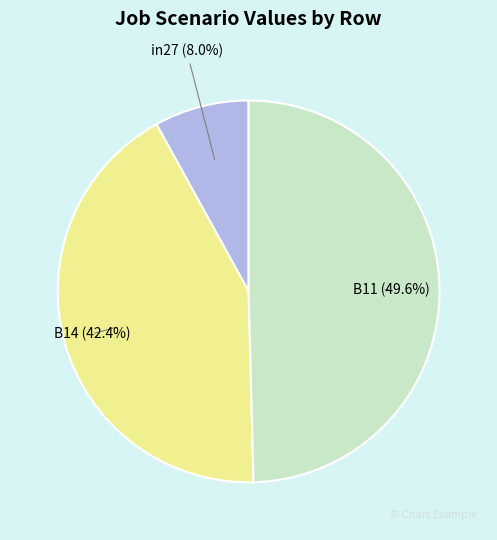

To the nearest percent, what is the difference between the B11 and in27 slice percentages?

42%